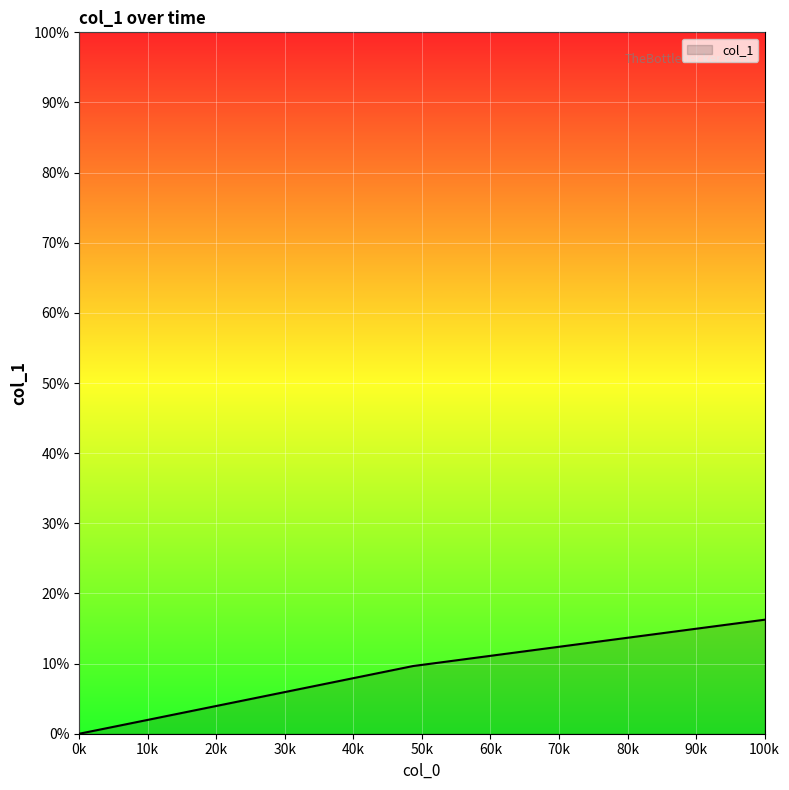

What is the greatest value displayed?

16.3